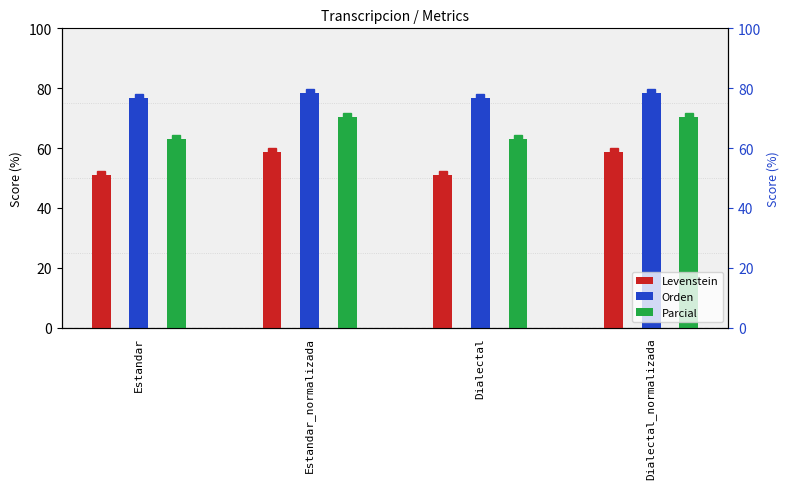

List the series in order of their peak value, lowest first.

Levenstein, Parcial, Orden